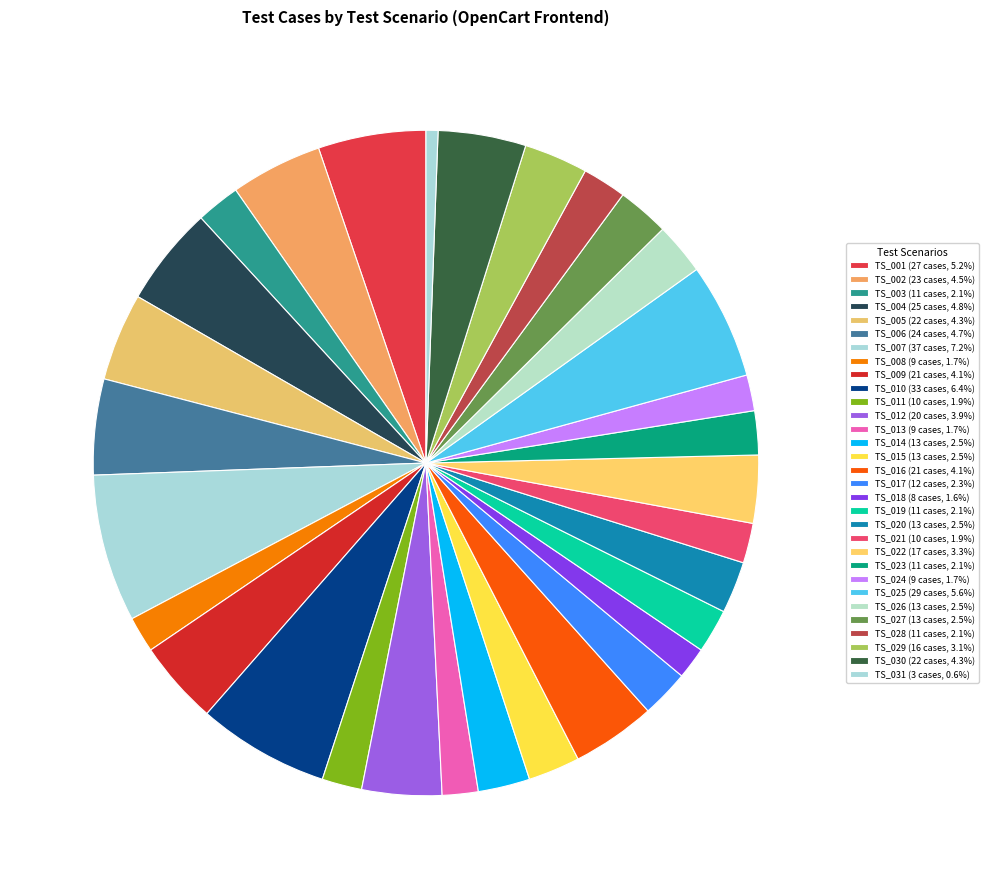

Count the number of slices in the pie.

31